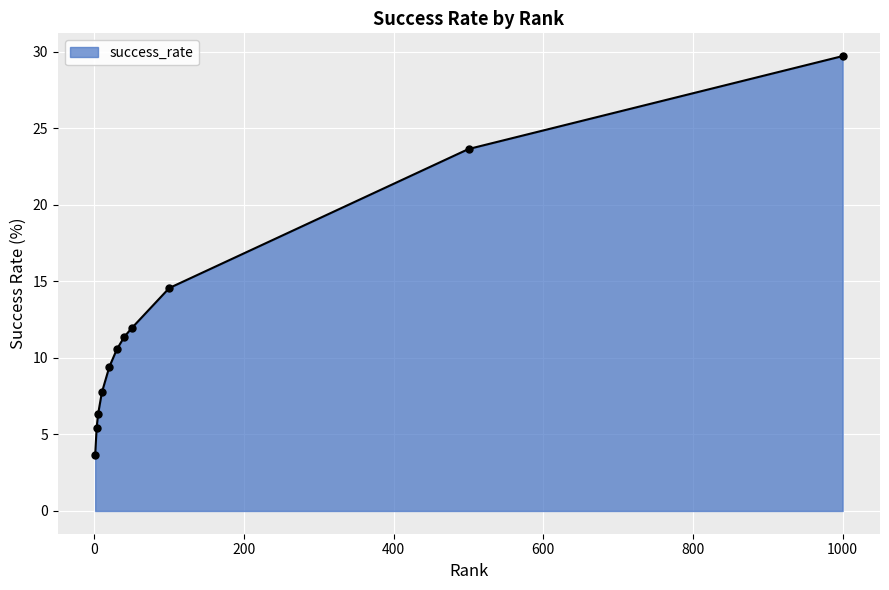

What is the difference between the maximum and minimum values?

26.1